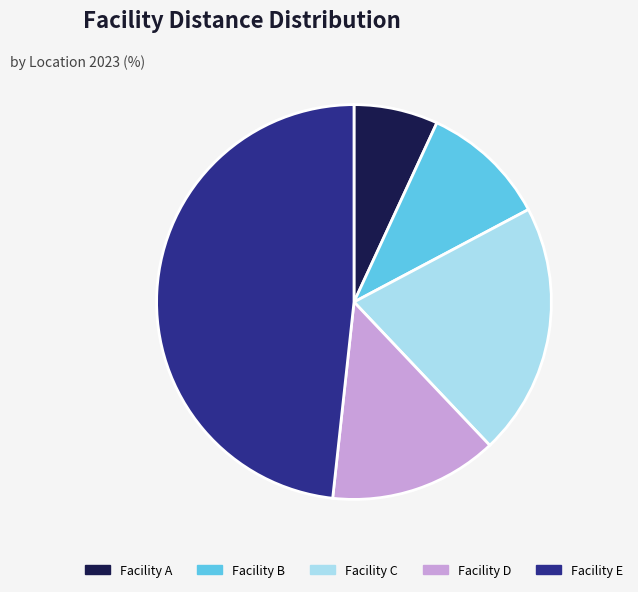

The Facility E slice represents 53% of the pie. True or false?

False